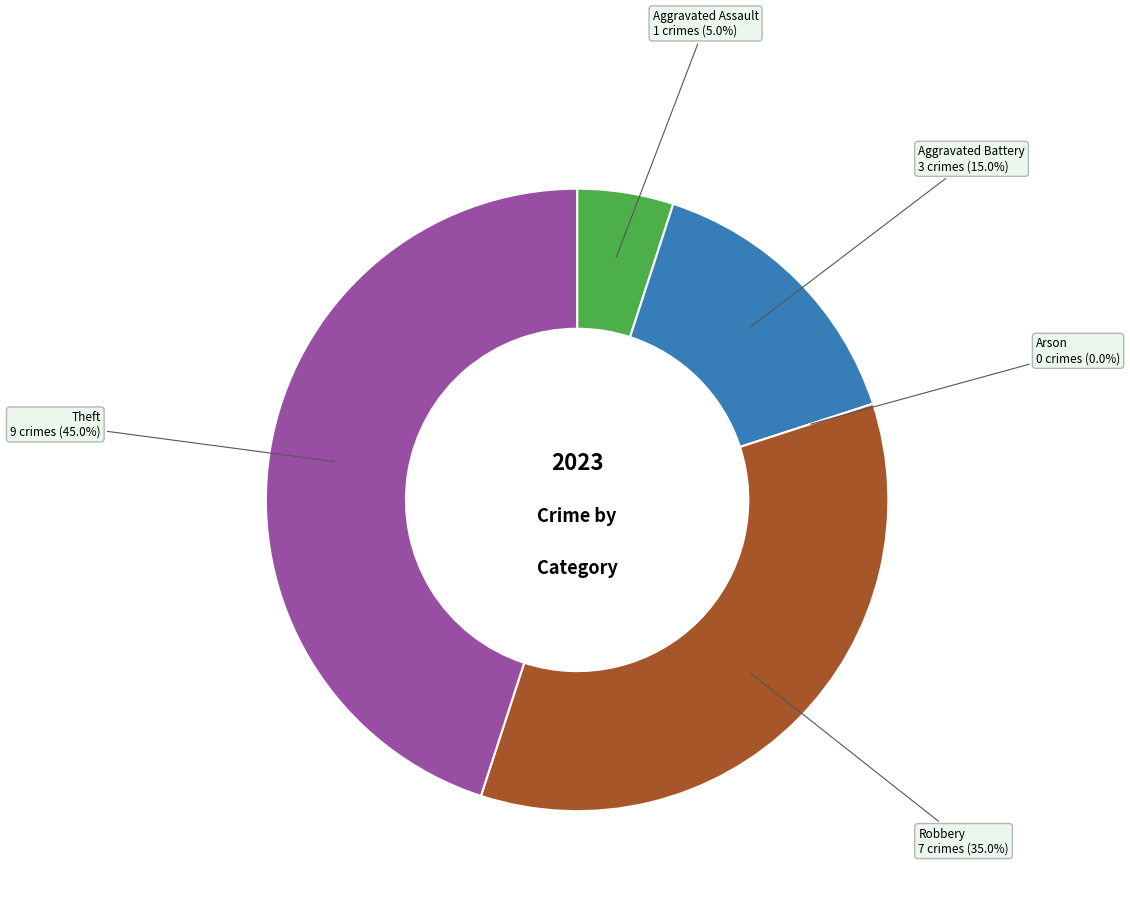

What is the change in value from Aggravated Assault to Robbery?

+6